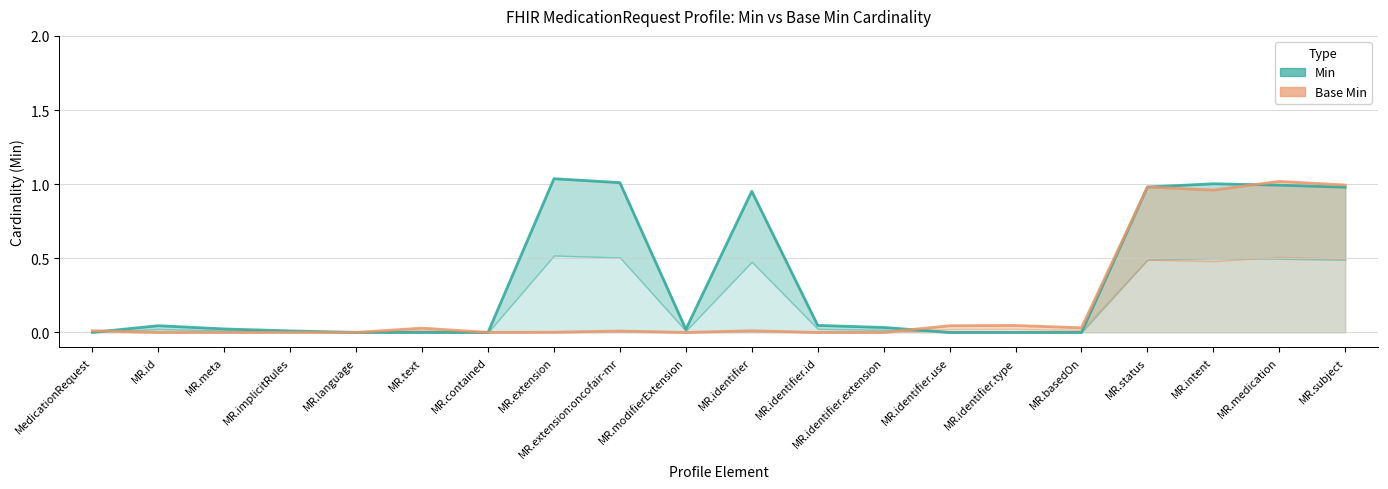

Where do Min and Base Min first cross each other?

MedicationRequest and MR.id